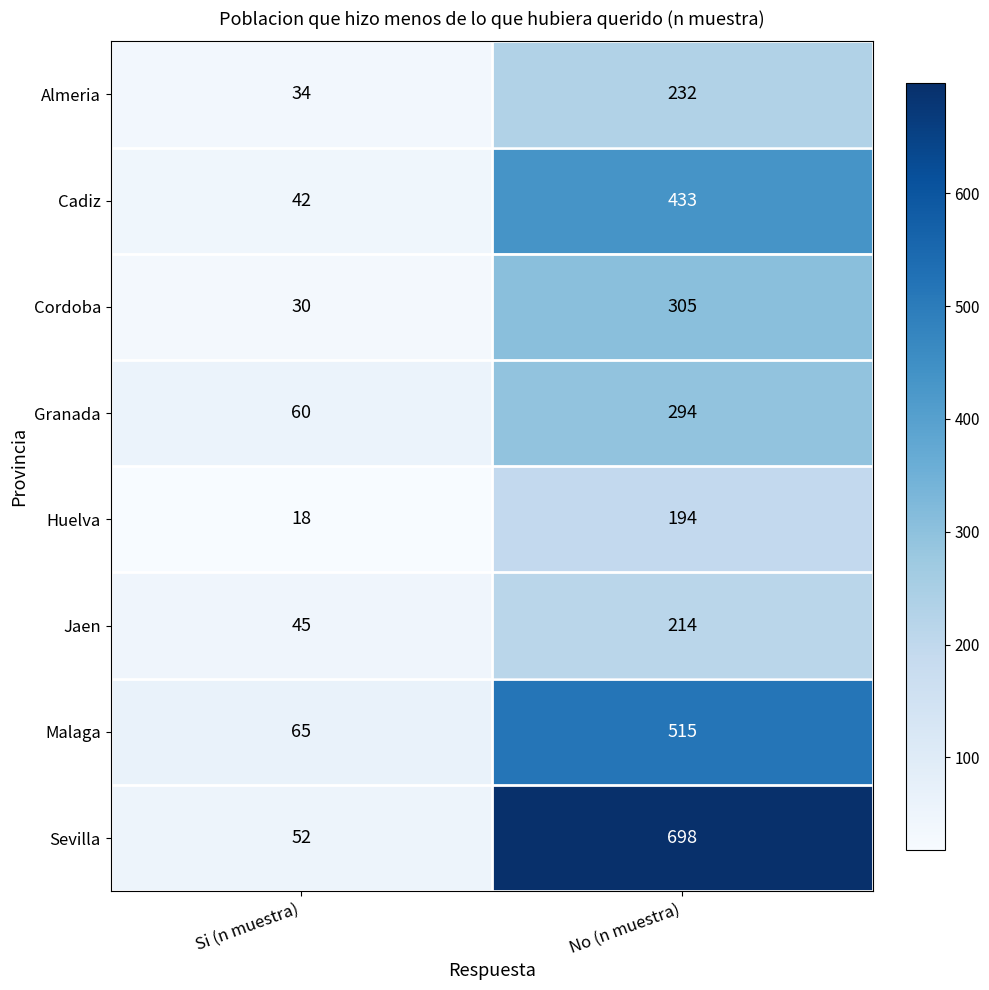

Is it true that Almeria equals 22 at Si (n muestra)?

False